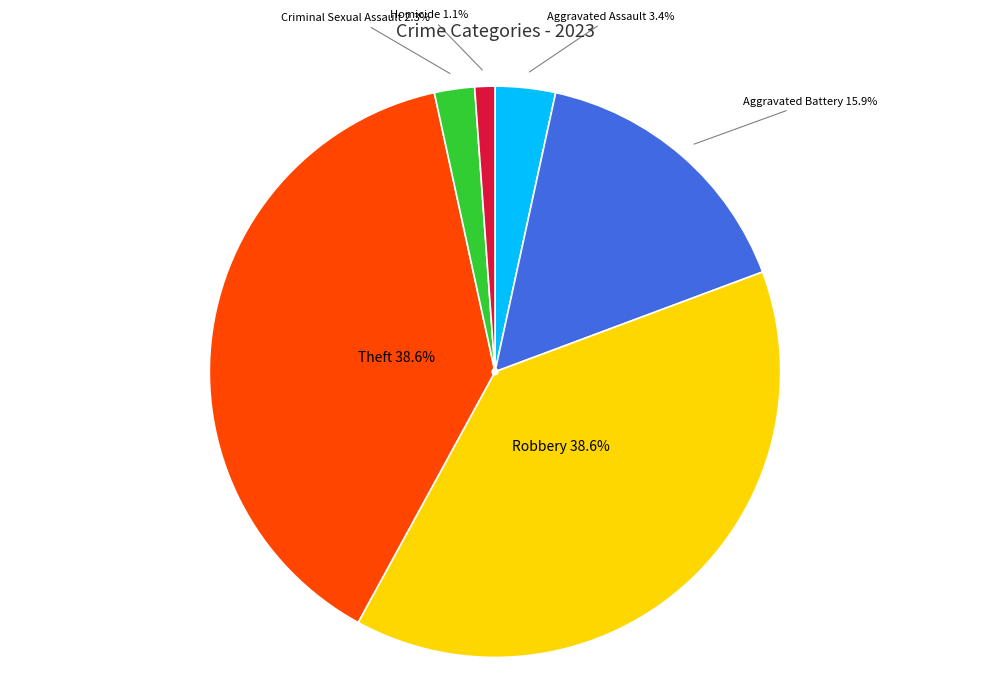

Which slice is the smallest?

Homicide